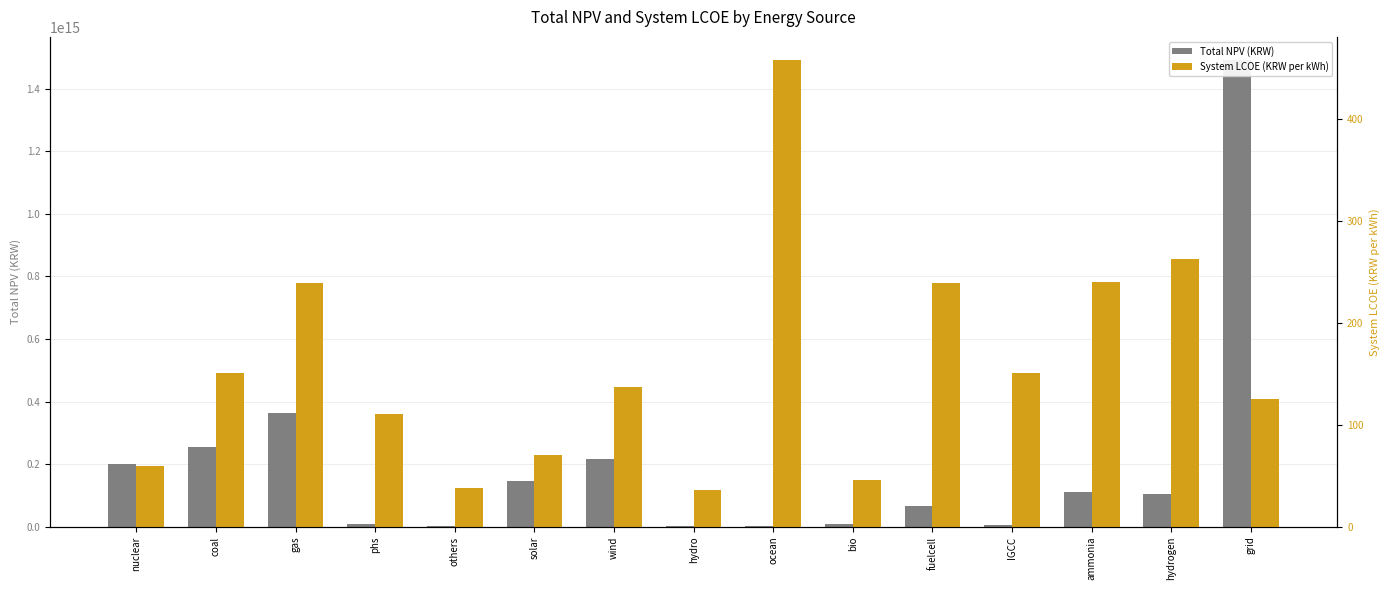

What is the label of the 6th bar from the right?

bio